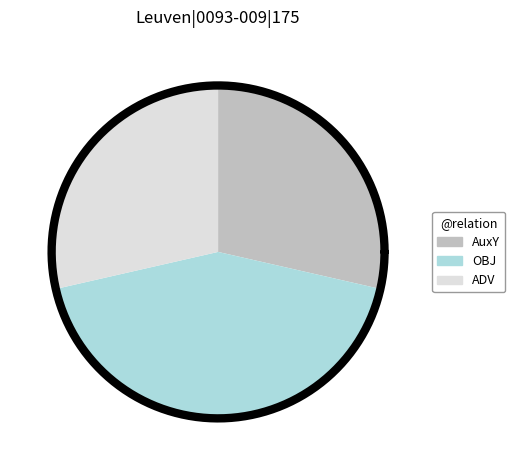

What is the largest slice in the pie chart?

OBJ